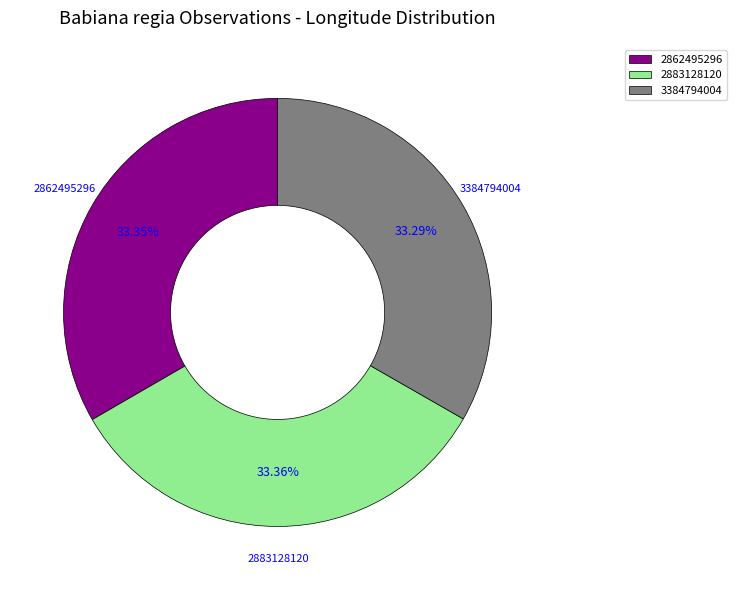

Do 3384794004 and 2883128120 together represent more than half of the pie?

Yes